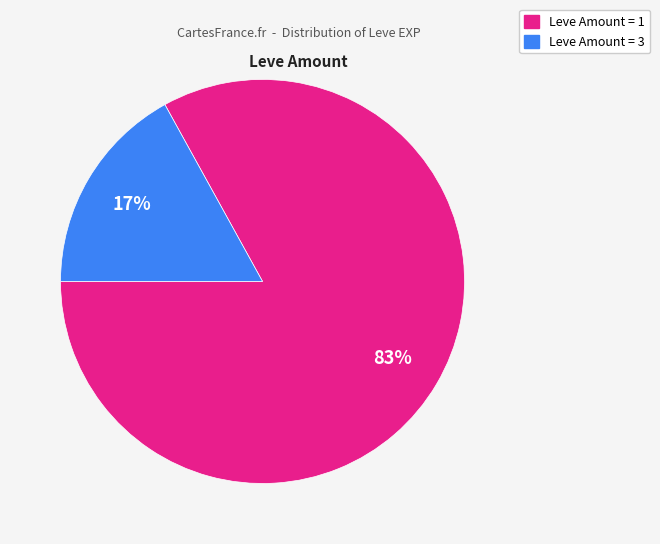

How many slices are in this pie chart?

2